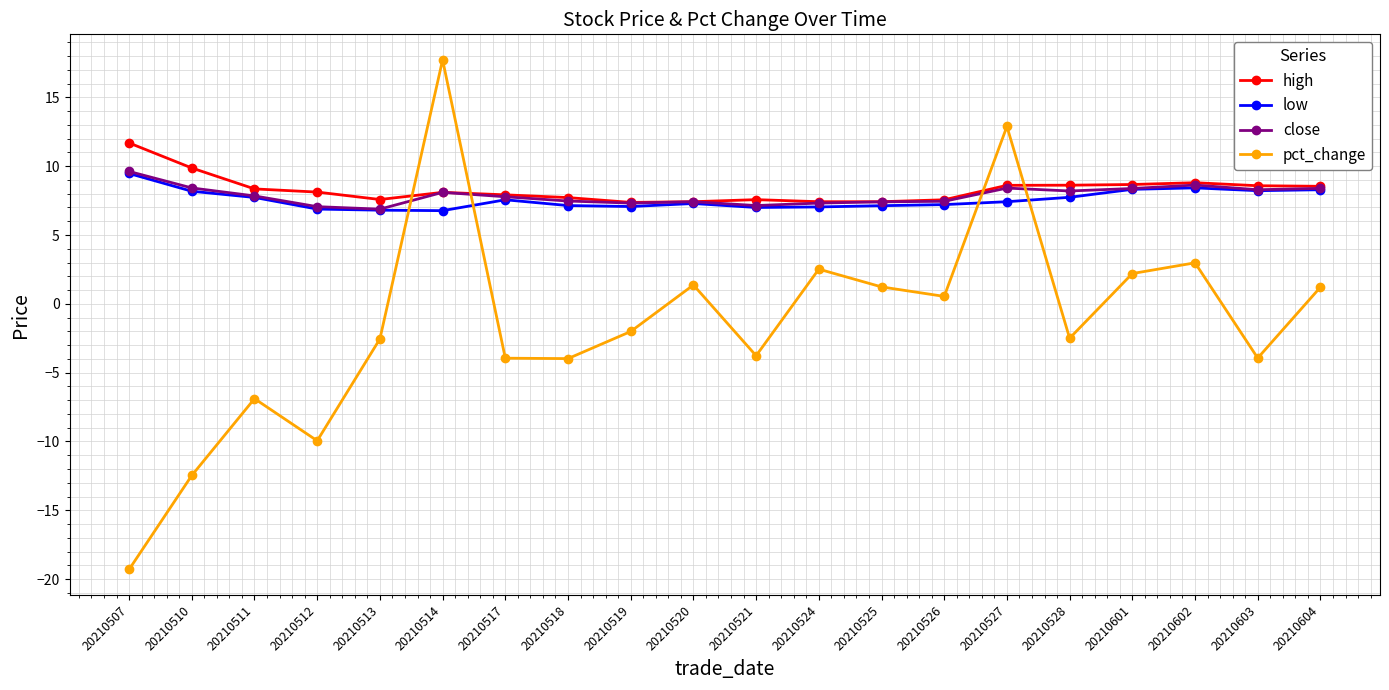

What is the value of the low point at the 6th from the left?

6.8